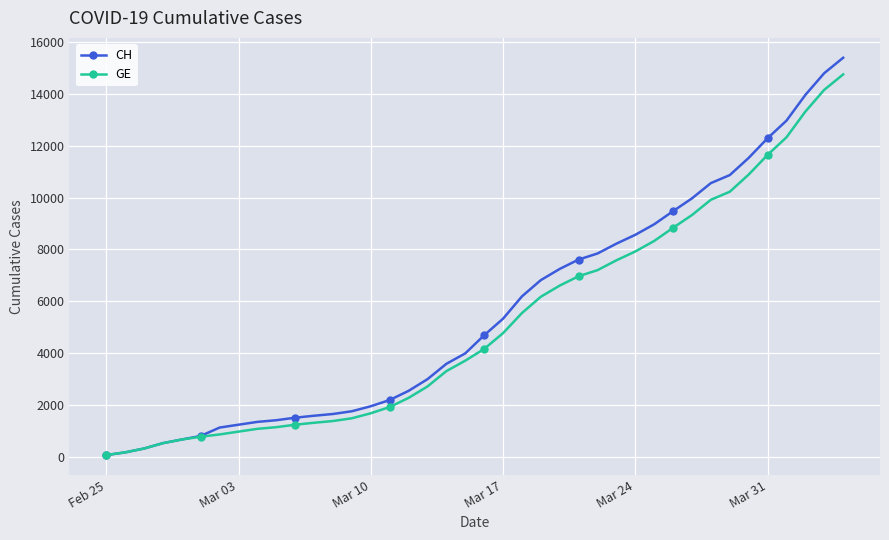

Which series has the widest spread of values?

CH